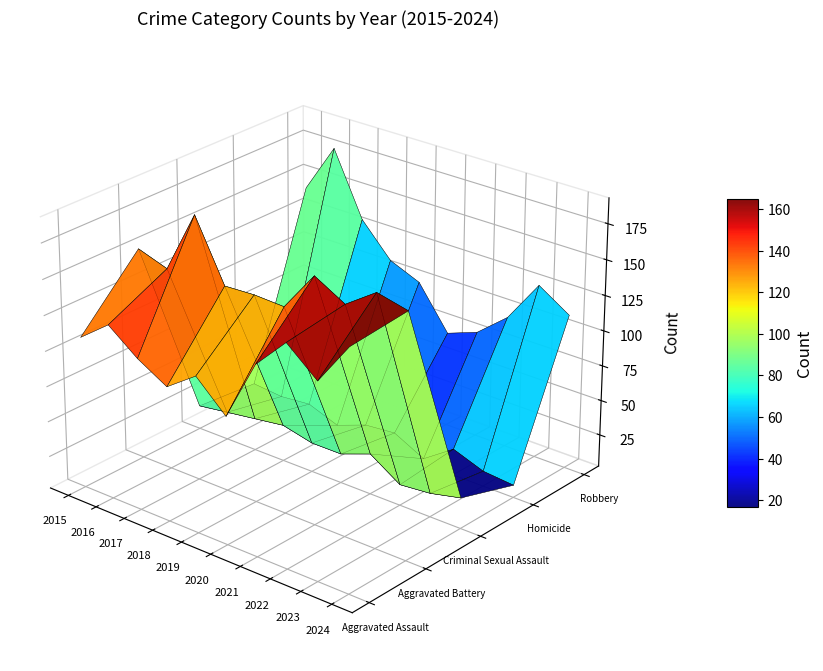

Reading left to right, what are all the values shown in this chart?

Aggravated Assault: 2015=109	2016=125	2017=109	2018=97	2019=112	2020=92	2021=135	2022=157	2023=139	2024=169
Aggravated Battery: 2015=152	2016=145	2017=189	2018=147	2019=148	2020=147	2021=175	2022=163	2023=178	2024=173
Criminal Sexual Assault: 2015=19	2016=22	2017=25	2018=28	2019=23	2020=23	2021=31	2022=17	2023=19	2024=24
Homicide: 2015=15	2016=13	2017=15	2018=7	2019=15	2020=17	2021=6	2022=21	2023=13	2024=11
Robbery: 2015=142	2016=177	2017=132	2018=109	2019=100	2020=70	2021=78	2022=96	2023=126	2024=112